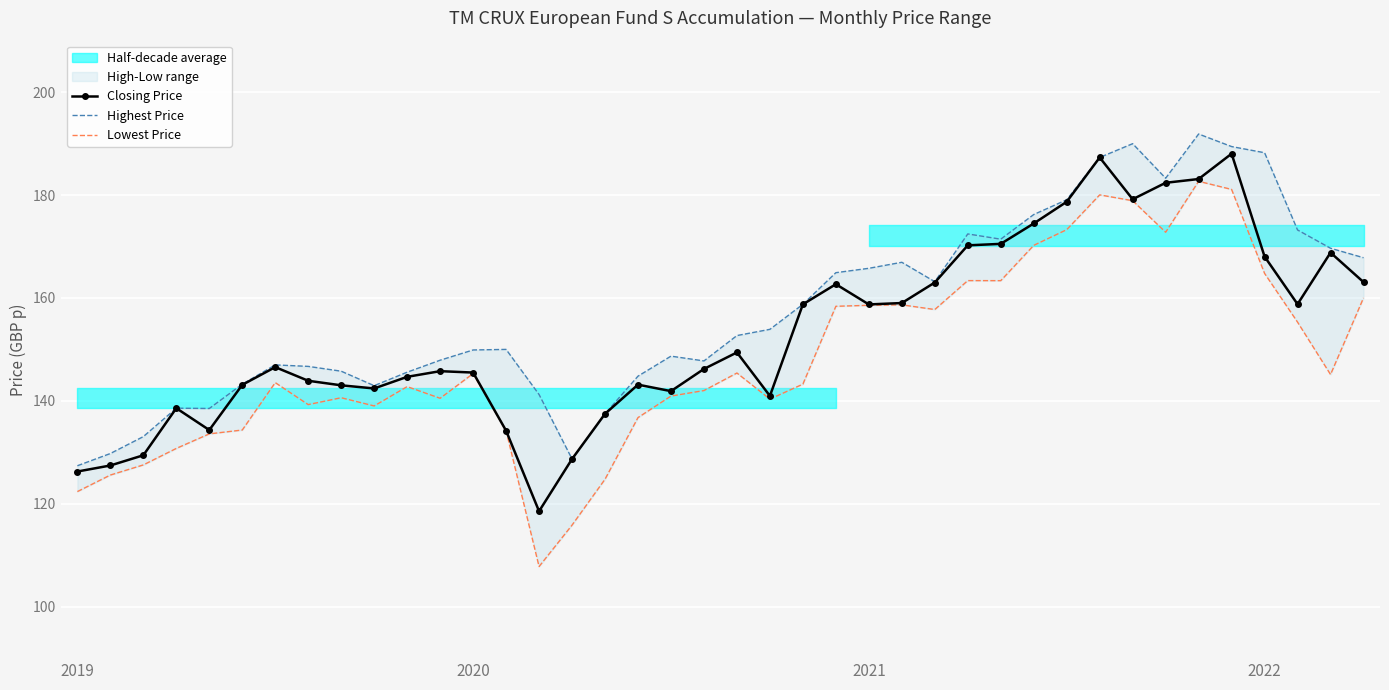

At how many categories does at least one series exceed 111?

40